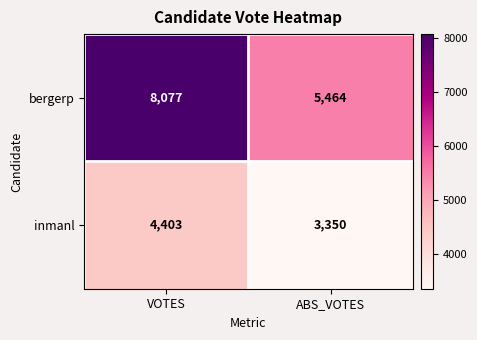

What is the minimum value shown in the chart?

3350